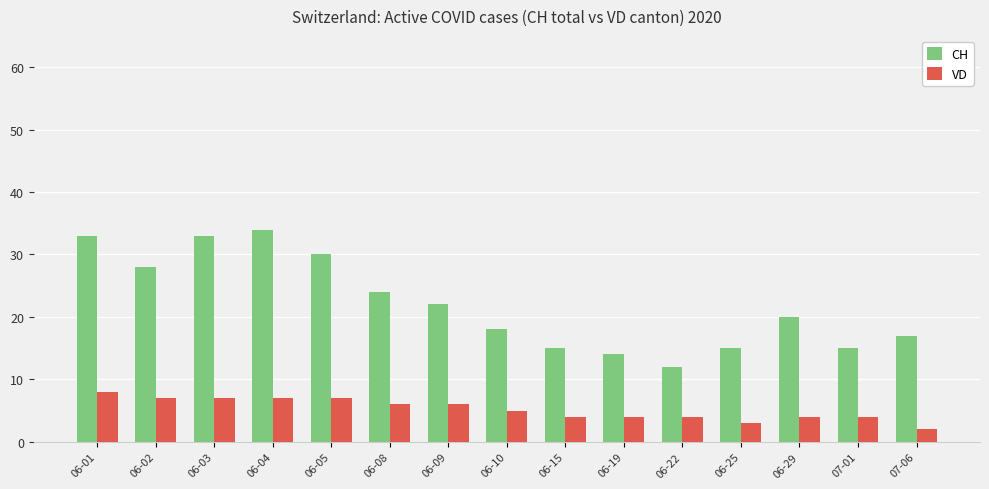

How many data points in VD are less than 5?

7